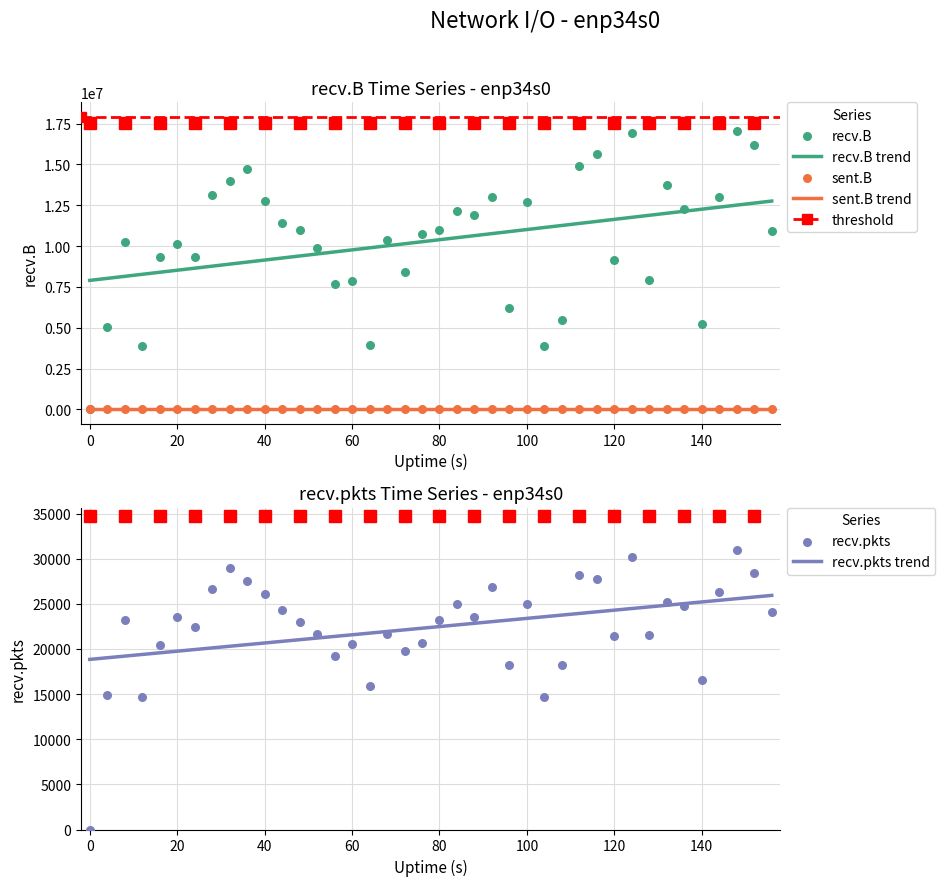

Which series has the widest spread of Y values?

recv.B